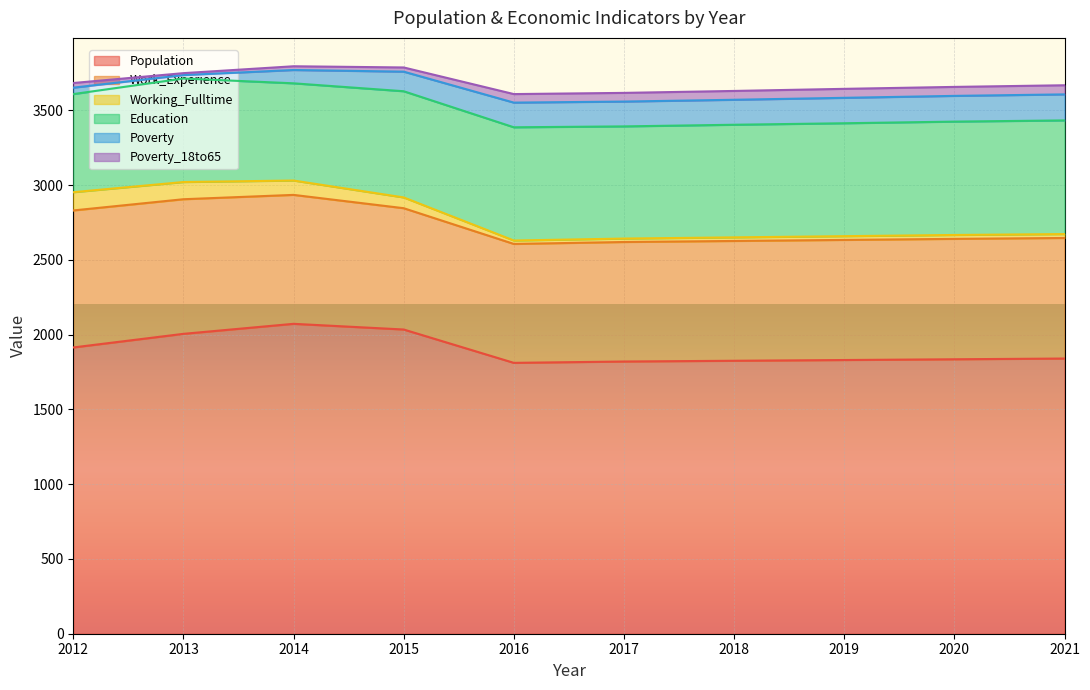

Which has a higher value, 2021 or 2020?

2021